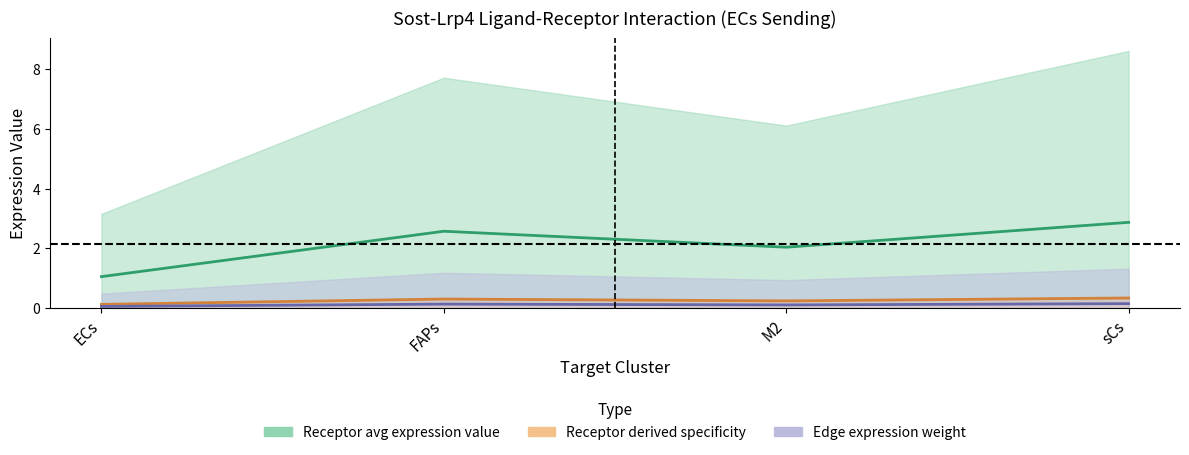

What is the difference between the highest and lowest values at ECs?

1.0